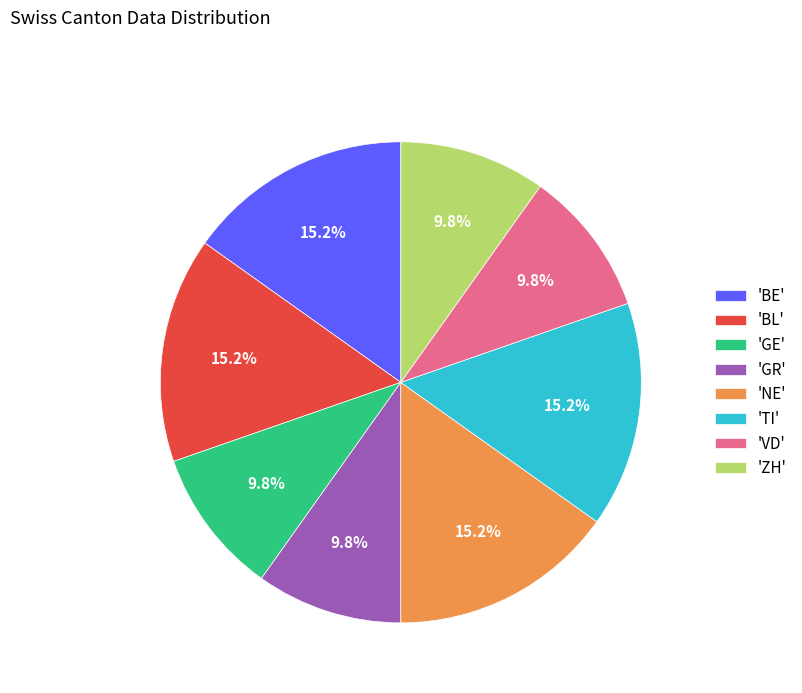

Is the sum of 'ZH' and 'BL' greater than half?

No